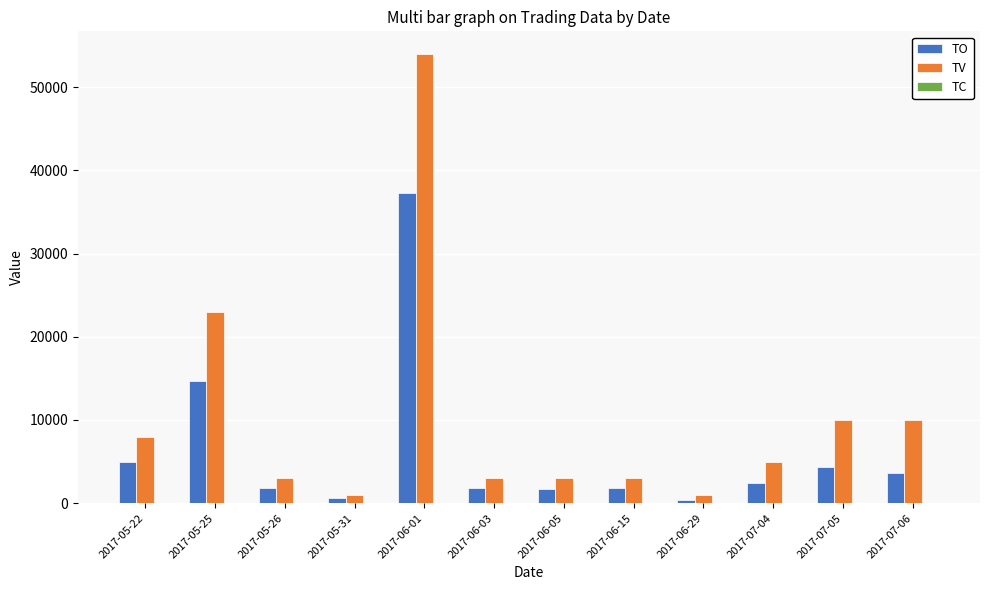

What is the maximum value for TV?

54000